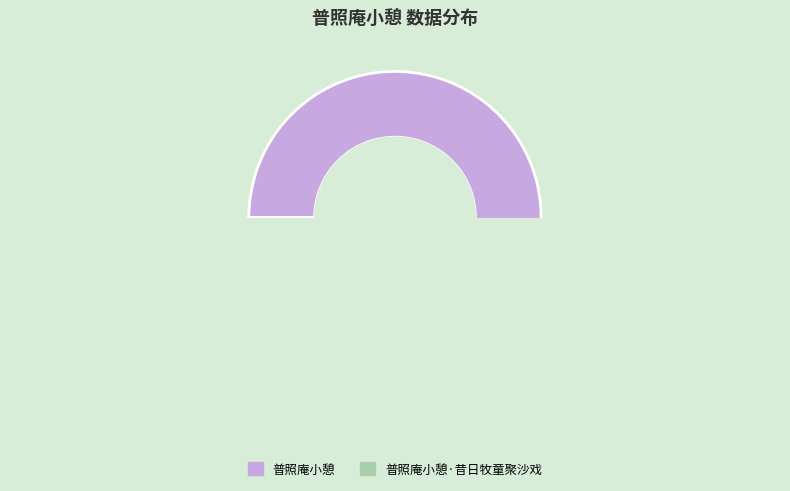

To the nearest percent, what is the average slice percentage?

50%